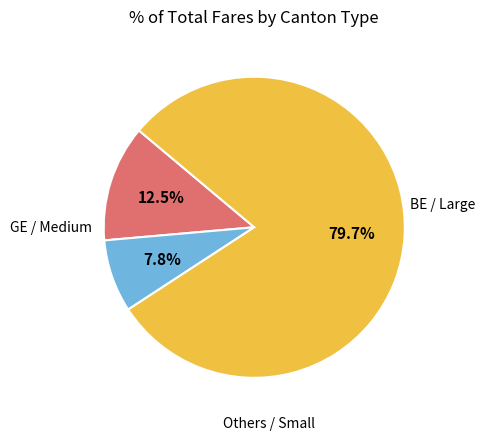

Is there a majority slice in this chart?

Yes